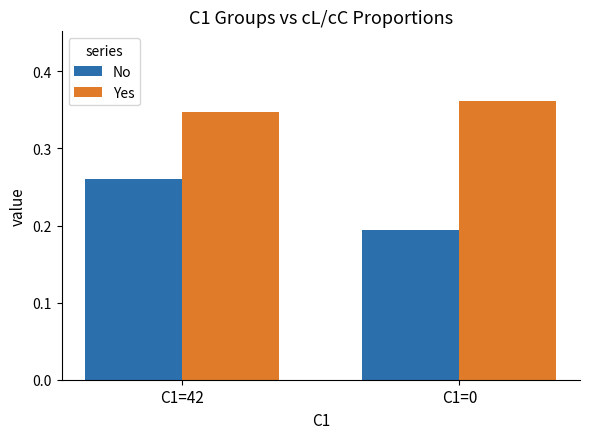

Which series has the largest range (max minus min)?

No